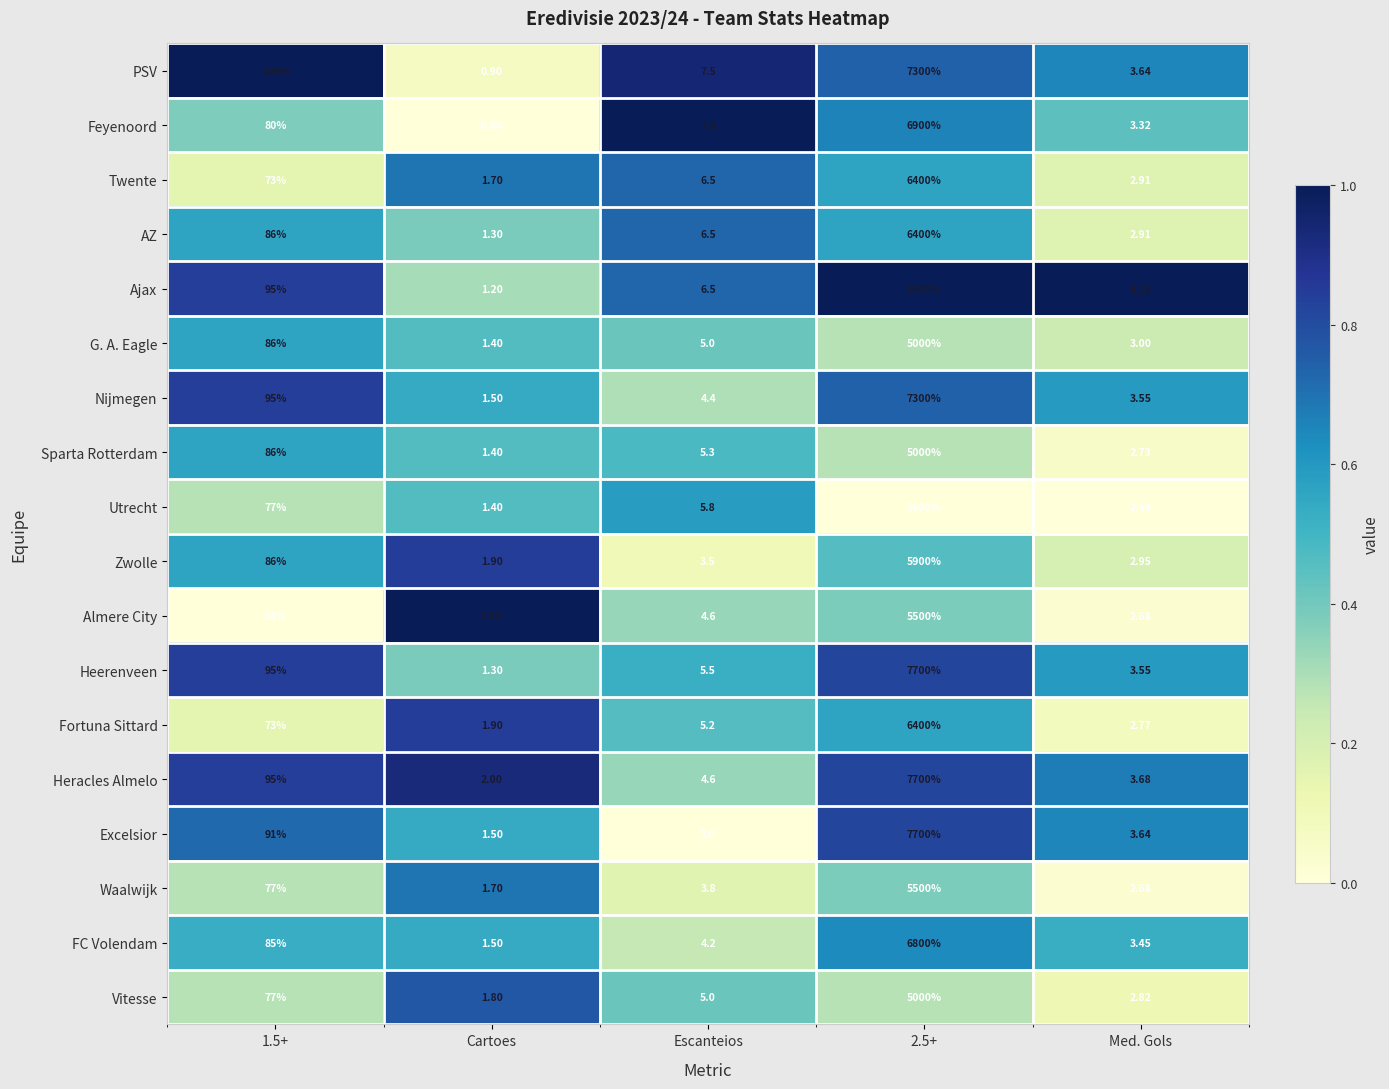

Which series has the largest range (max minus min)?

Ajax